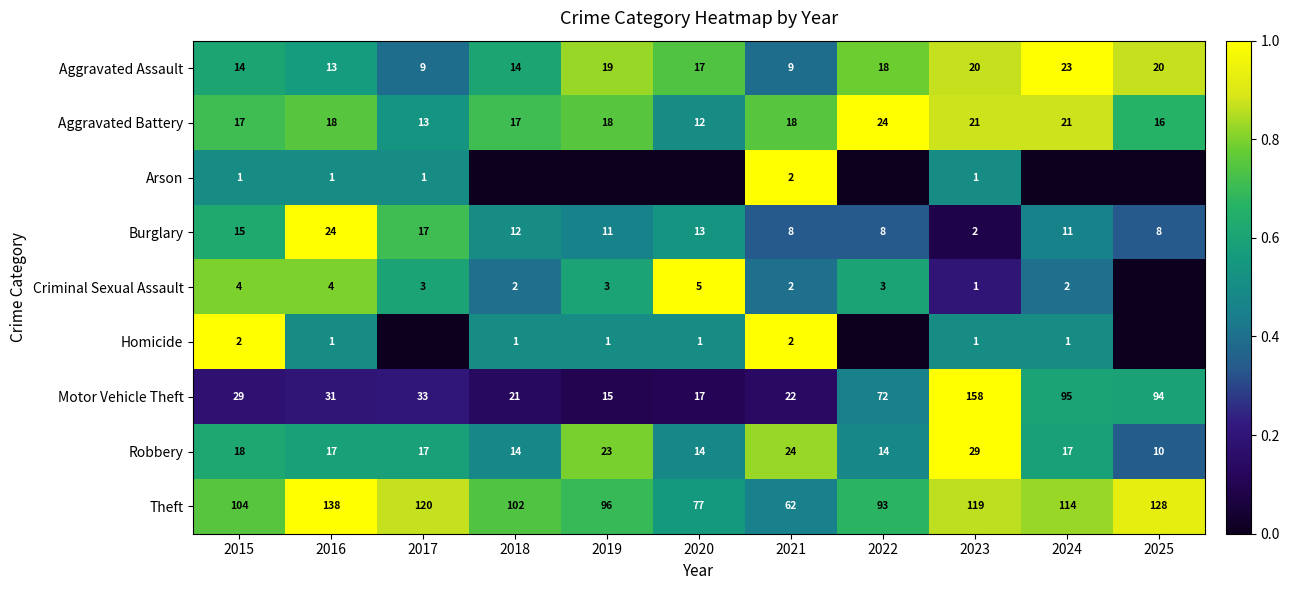

What is the sum of the Aggravated Assault values at 2016 and 2022?

31